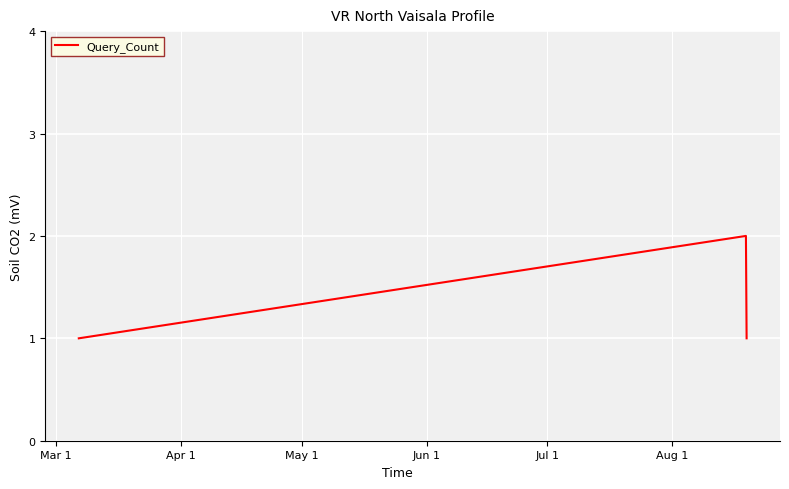

What is the maximum value shown in the chart?

2